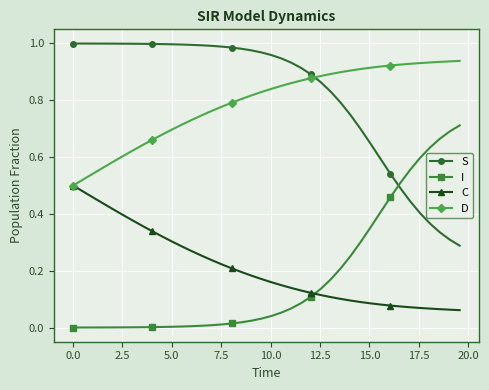

List the series in order of their peak value, lowest first.

C, I, D, S